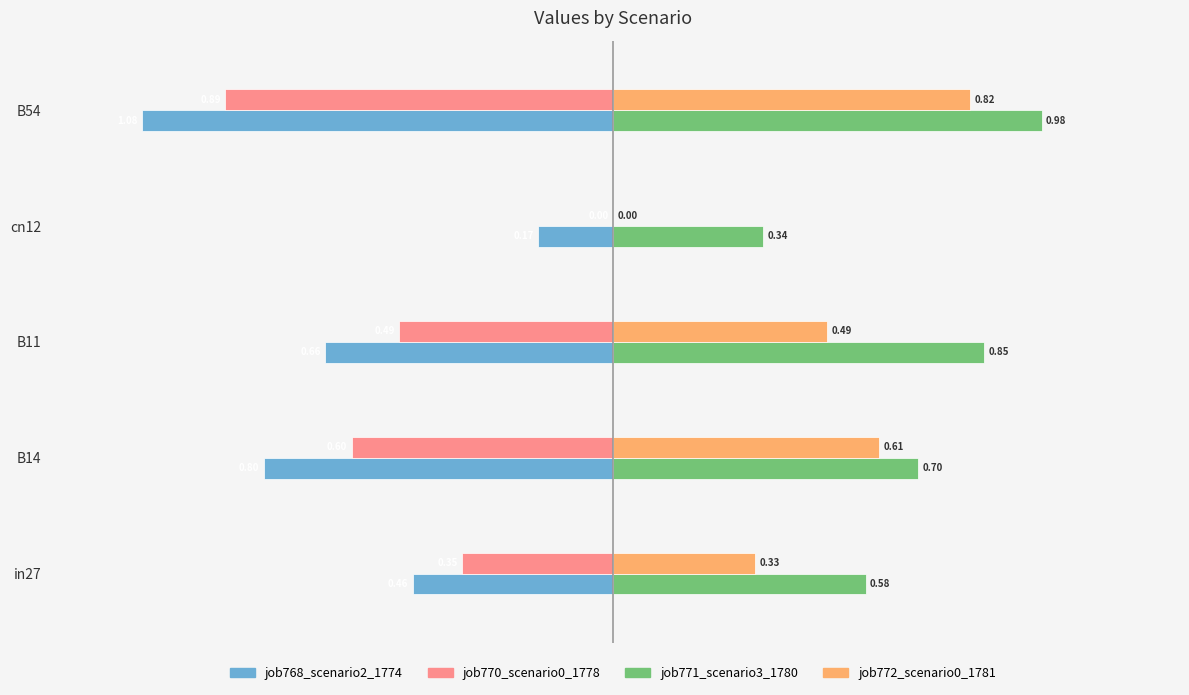

At which category is the sum across all series the highest?

B11